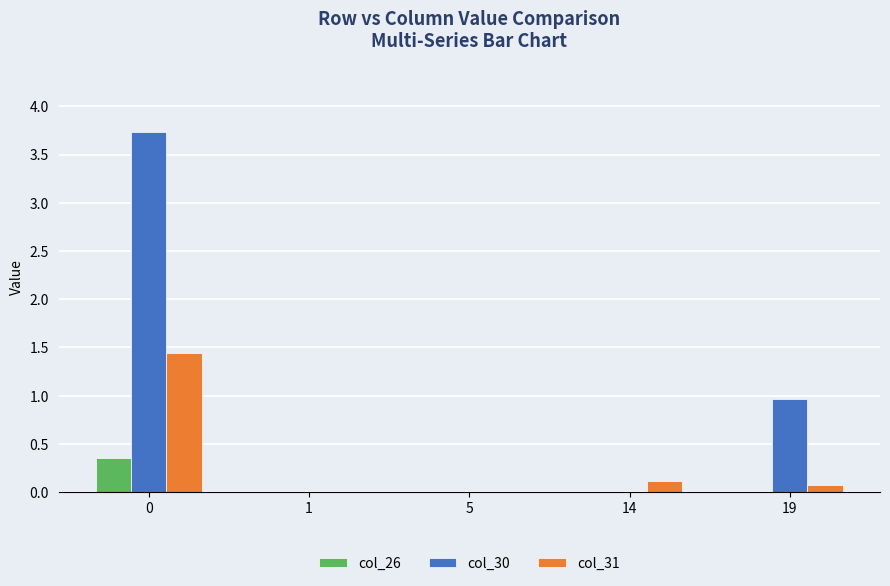

The value of col_30 at 1 is 2.5. True or false?

False